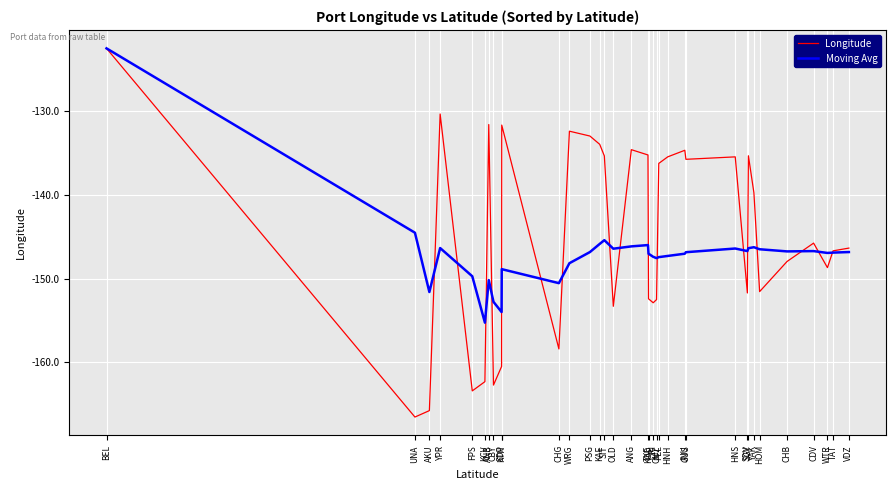

Rank the series at ANB from lowest to highest value.

Moving Avg, Longitude